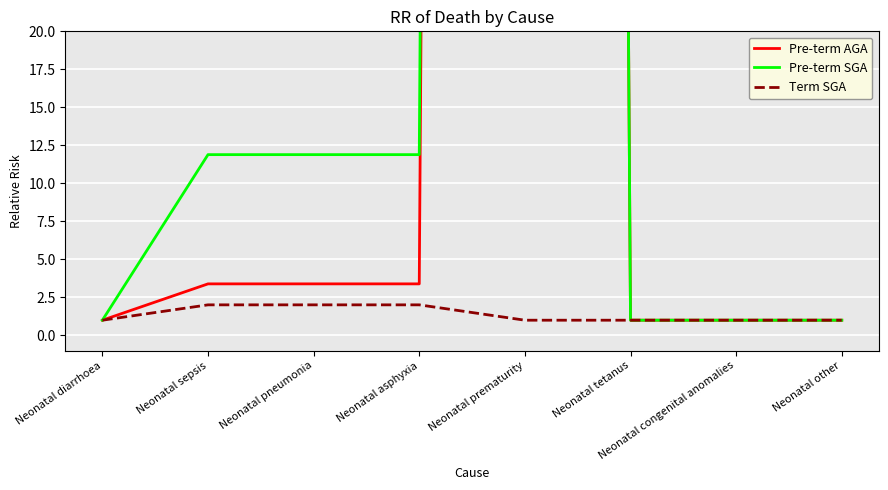

What is the value of the Term SGA point at the 5th from the left?

1.0